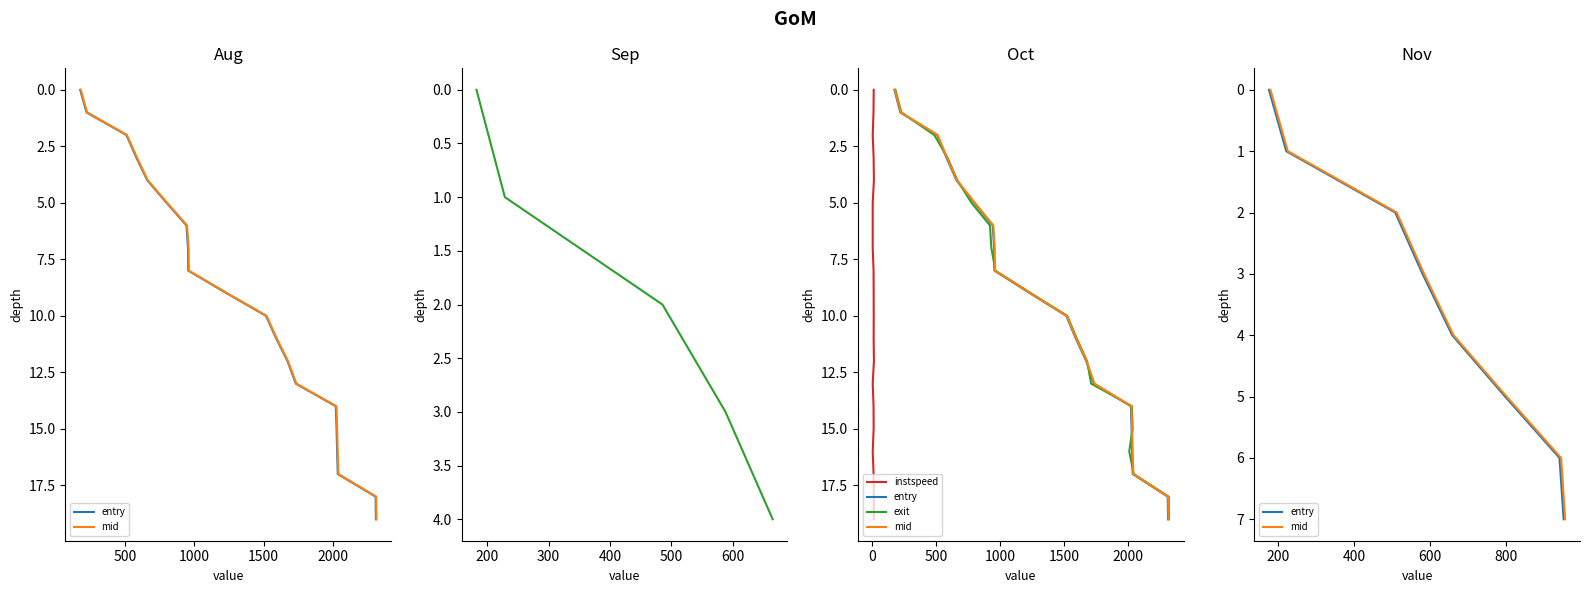

Does the chart have visible grid lines?

No